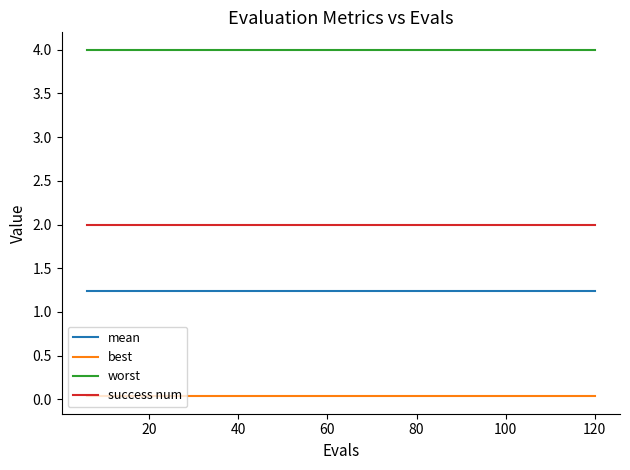

How many lines are shown in the chart?

4